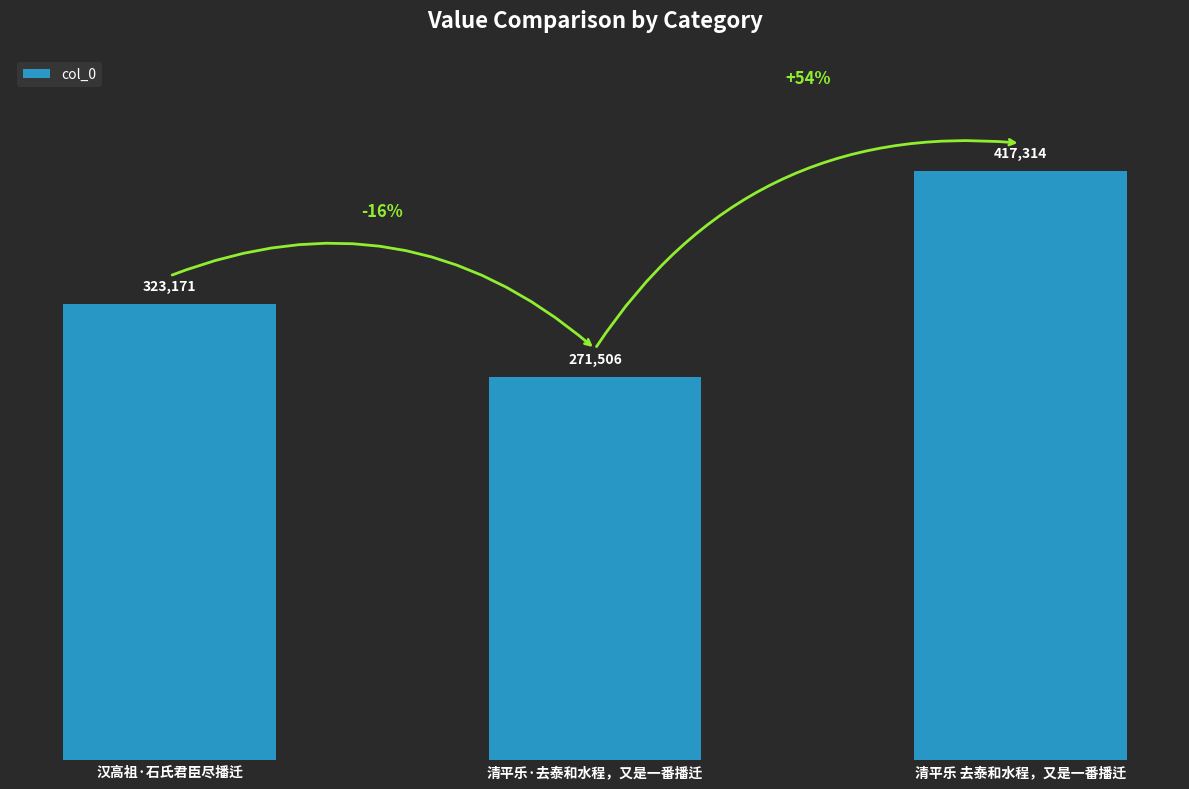

How many data points are less than 323171?

1